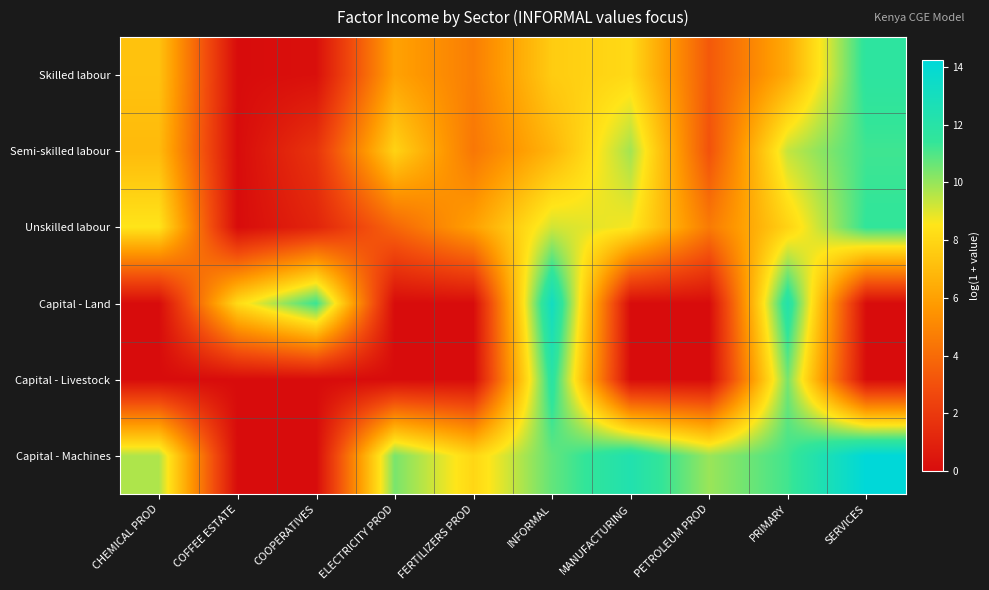

Reading left to right, list all the values displayed in this chart.

Skilled labour: CHEMICAL PROD=7.2	COFFEE ESTATE=0.0	COOPERATIVES=0.2	ELECTRICITY PROD=6.0	FERTILIZERS PROD=4.7	INFORMAL=7.6	MANUFACTURING=8.1	PETROLEUM PROD=3.3	PRIMARY=6.4	SERVICES=11.7
Semi-skilled labour: CHEMICAL PROD=7.0	COFFEE ESTATE=0.0	COOPERATIVES=1.8	ELECTRICITY PROD=7.9	FERTILIZERS PROD=4.4	INFORMAL=6.8	MANUFACTURING=9.8	PETROLEUM PROD=3.1	PRIMARY=9.4	SERVICES=11.2
Unskilled labour: CHEMICAL PROD=8.5	COFFEE ESTATE=0.0	COOPERATIVES=1.1	ELECTRICITY PROD=3.8	FERTILIZERS PROD=6.0	INFORMAL=9.2	MANUFACTURING=8.6	PETROLEUM PROD=4.6	PRIMARY=7.9	SERVICES=11.5
Capital - Land: CHEMICAL PROD=0.0	COFFEE ESTATE=8.2	COOPERATIVES=11.3	ELECTRICITY PROD=0.0	FERTILIZERS PROD=0.0	INFORMAL=13.2	MANUFACTURING=0.0	PETROLEUM PROD=0.0	PRIMARY=12.2	SERVICES=0.0
Capital - Livestock: CHEMICAL PROD=0.0	COFFEE ESTATE=0.0	COOPERATIVES=0.0	ELECTRICITY PROD=0.0	FERTILIZERS PROD=0.0	INFORMAL=11.9	MANUFACTURING=0.0	PETROLEUM PROD=0.0	PRIMARY=10.4	SERVICES=0.0
Capital - Machines: CHEMICAL PROD=9.7	COFFEE ESTATE=0.0	COOPERATIVES=0.0	ELECTRICITY PROD=10.4	FERTILIZERS PROD=8.0	INFORMAL=10.7	MANUFACTURING=12.4	PETROLEUM PROD=9.9	PRIMARY=11.2	SERVICES=14.2